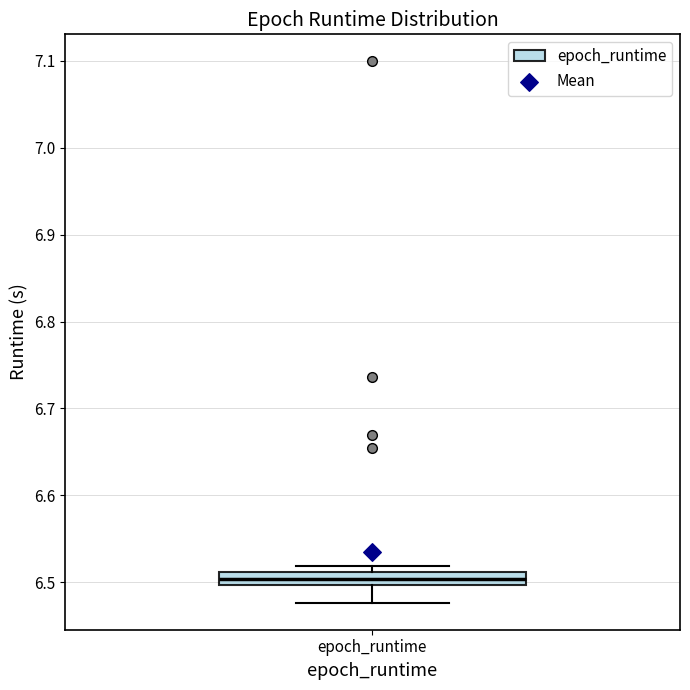

Where is the lower edge of the box for epoch_runtime on the y-axis? The values are not printed on the chart, so give them approximately, as read against the axis.

6.50